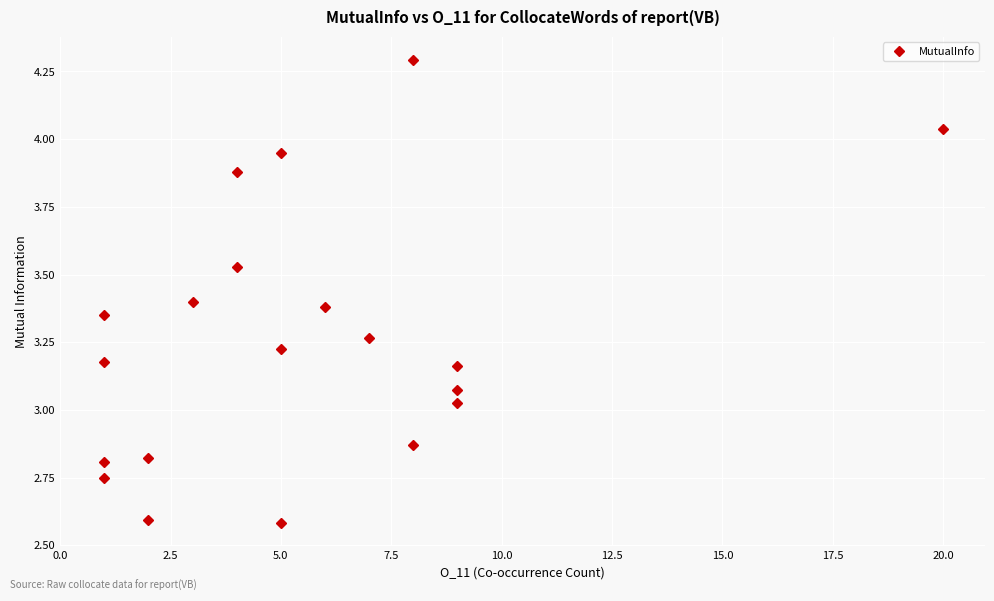

How many values exceed 3?

14